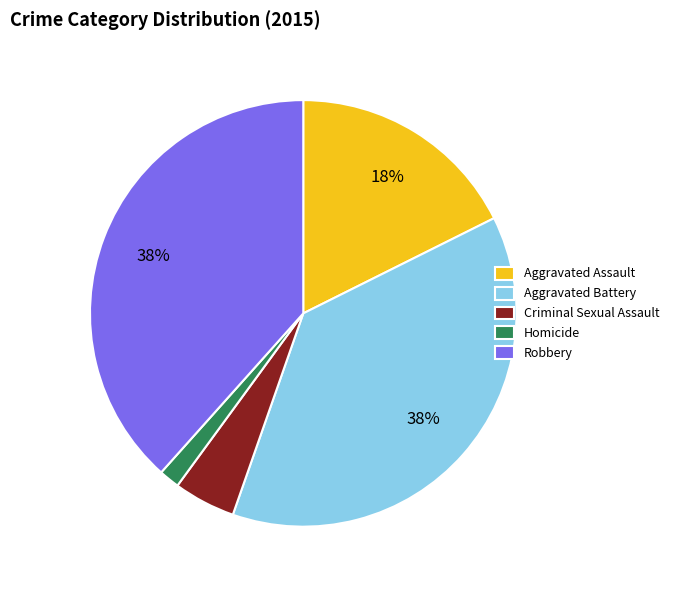

Does any single category account for the majority?

No